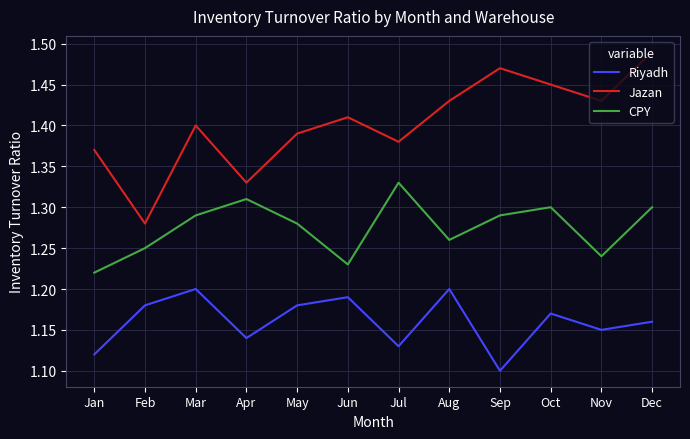

What is the total value across all series at Apr?

3.8